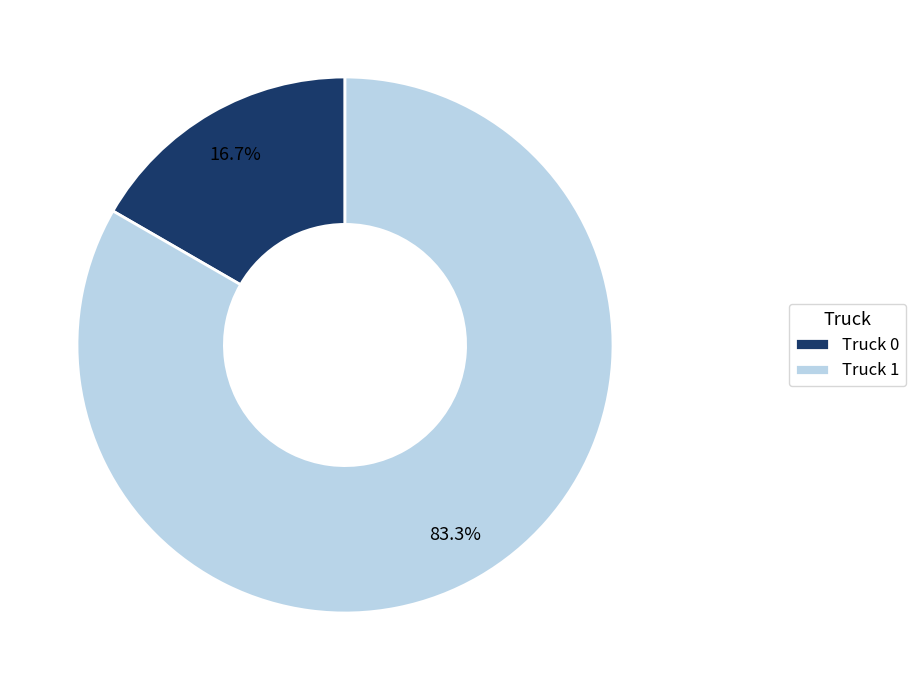

Rank the categories by value from highest to lowest.

Truck 1, Truck 0